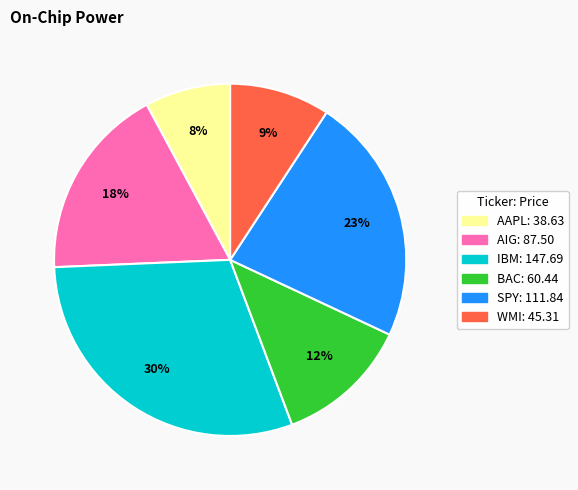

Which category has the biggest portion of the pie?

IBM